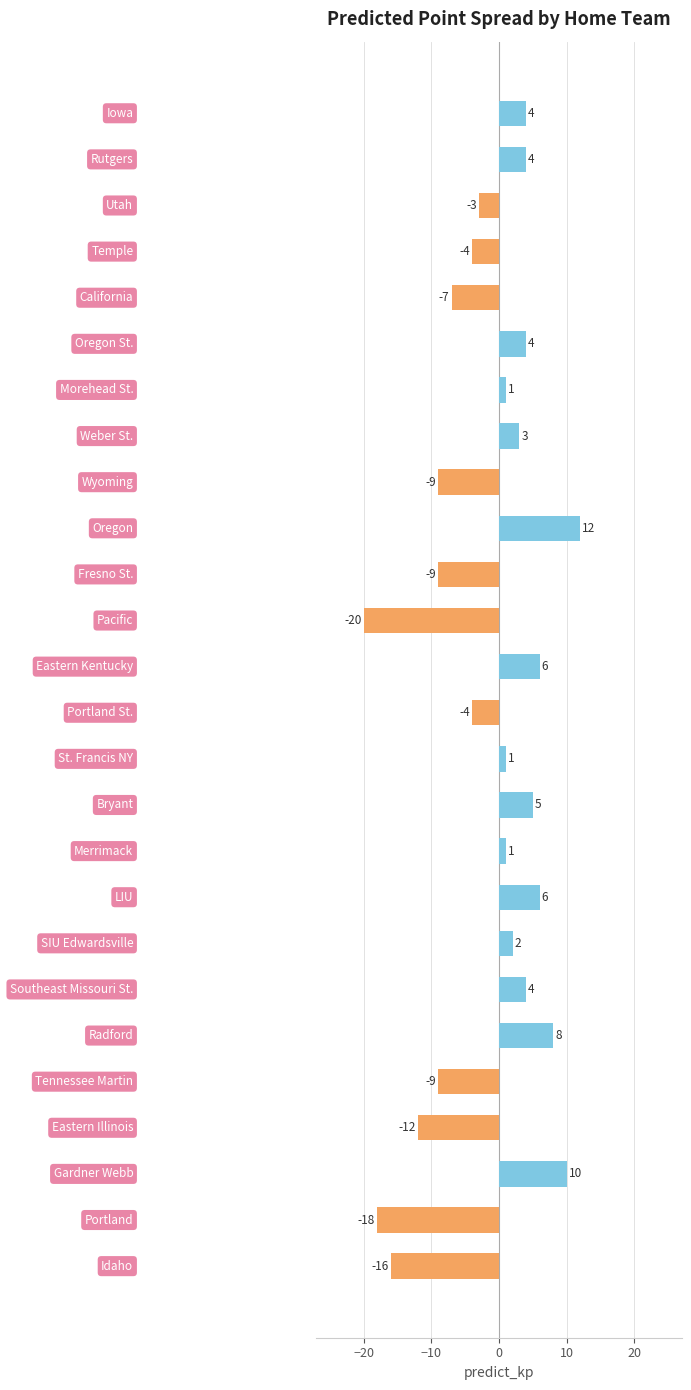

How many data points are less than 1?

11